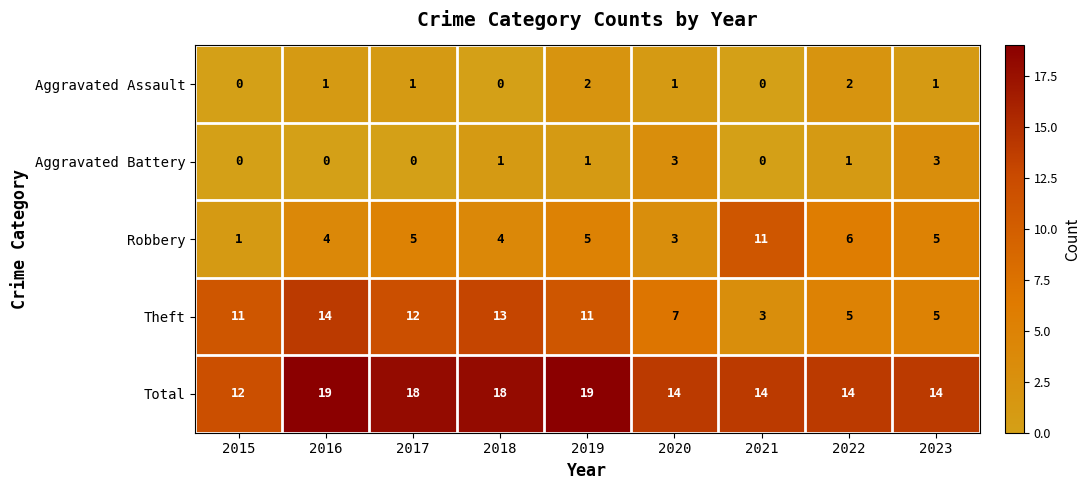

What is the difference between the Total values at 2021 and 2016?

5